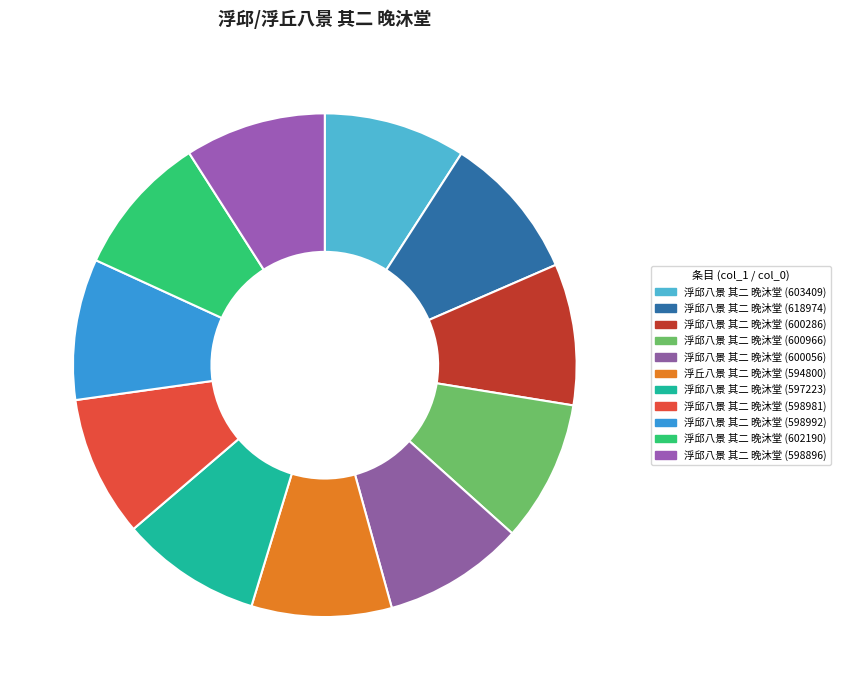

To the nearest percent, what percentage of the pie is 浮邱八景 其二 晚沐堂 (618974)?

9%